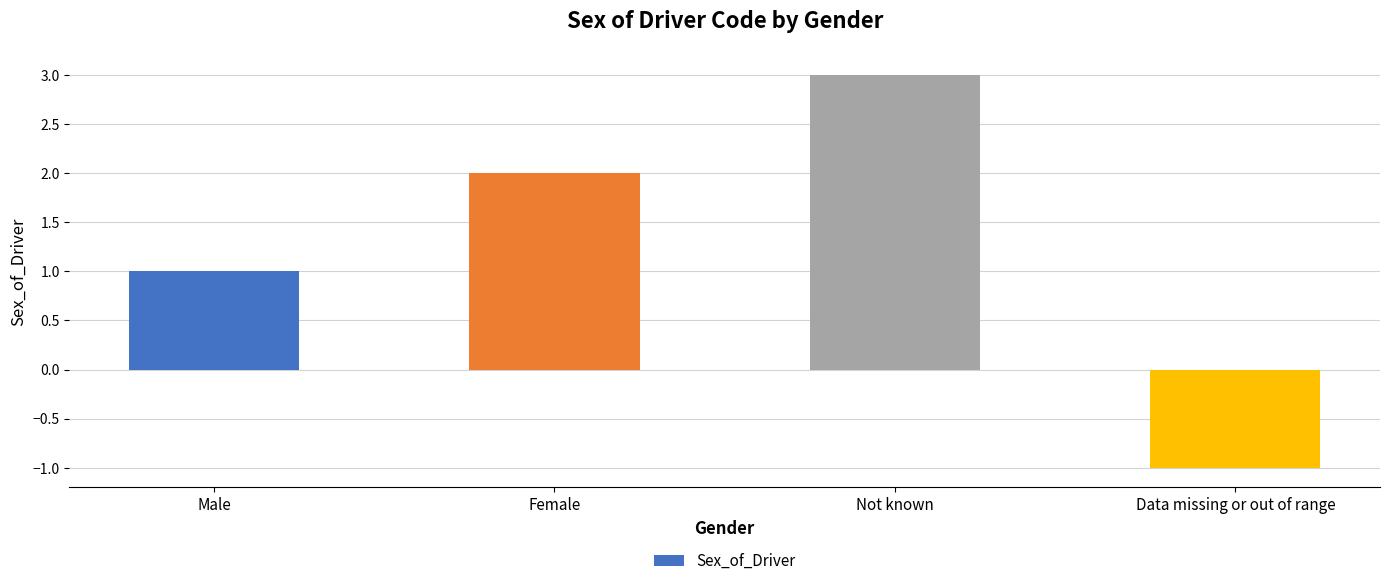

What is the value of the 2nd bar from the left?

2